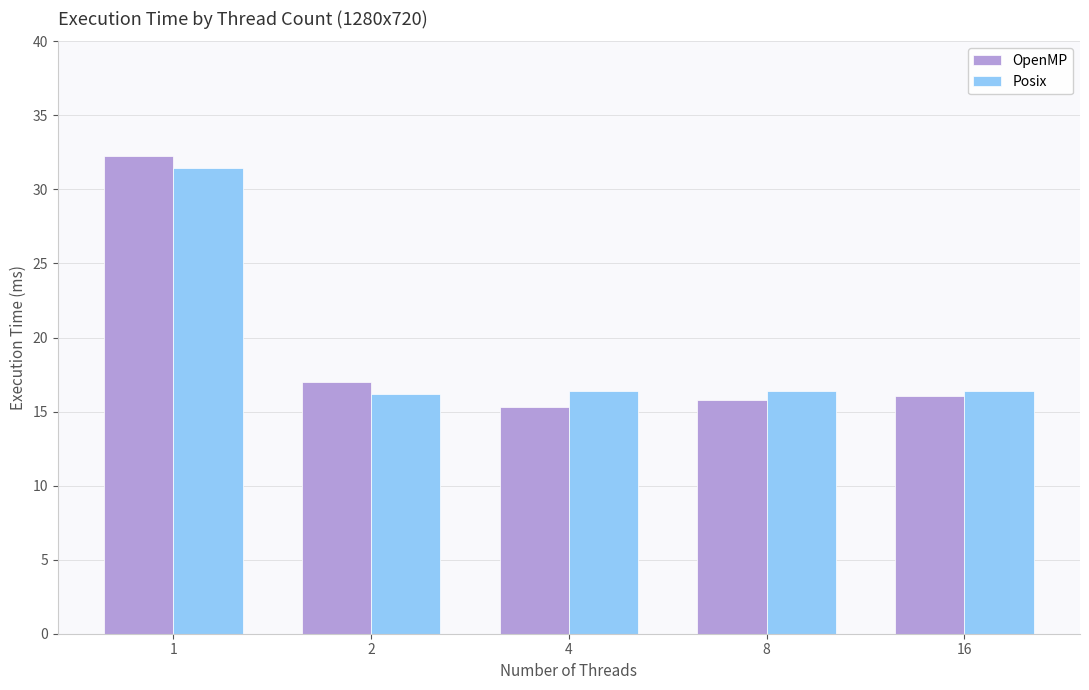

Rank the series by their maximum value, from highest to lowest.

OpenMP, Posix